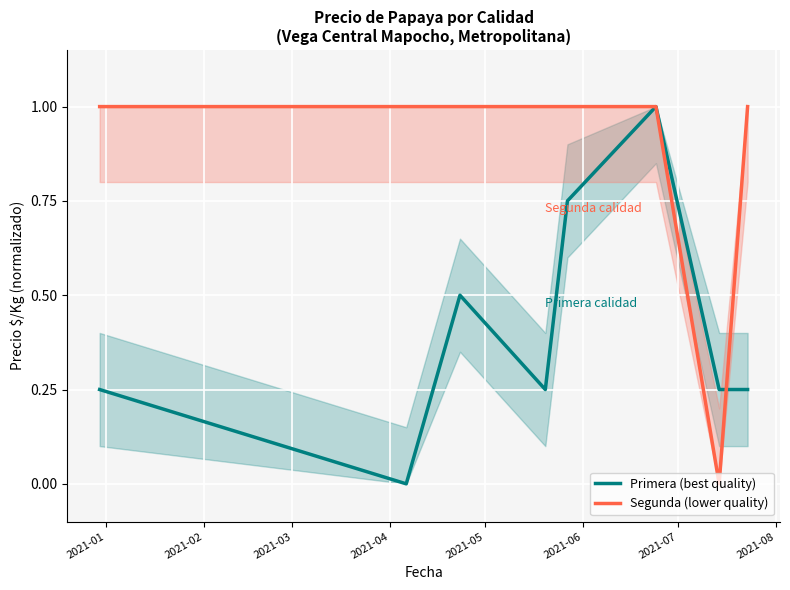

Which has a higher value, 2021-08 or 2021-03?

2021-03